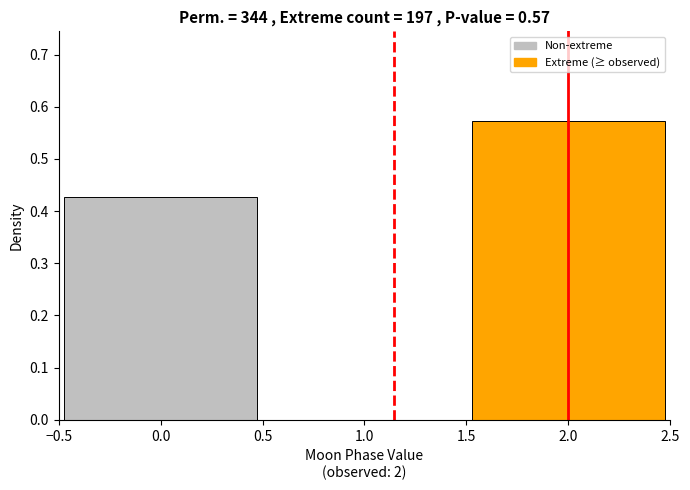

Over which range of the x-axis is the bar tallest?

1.5 to 2.5